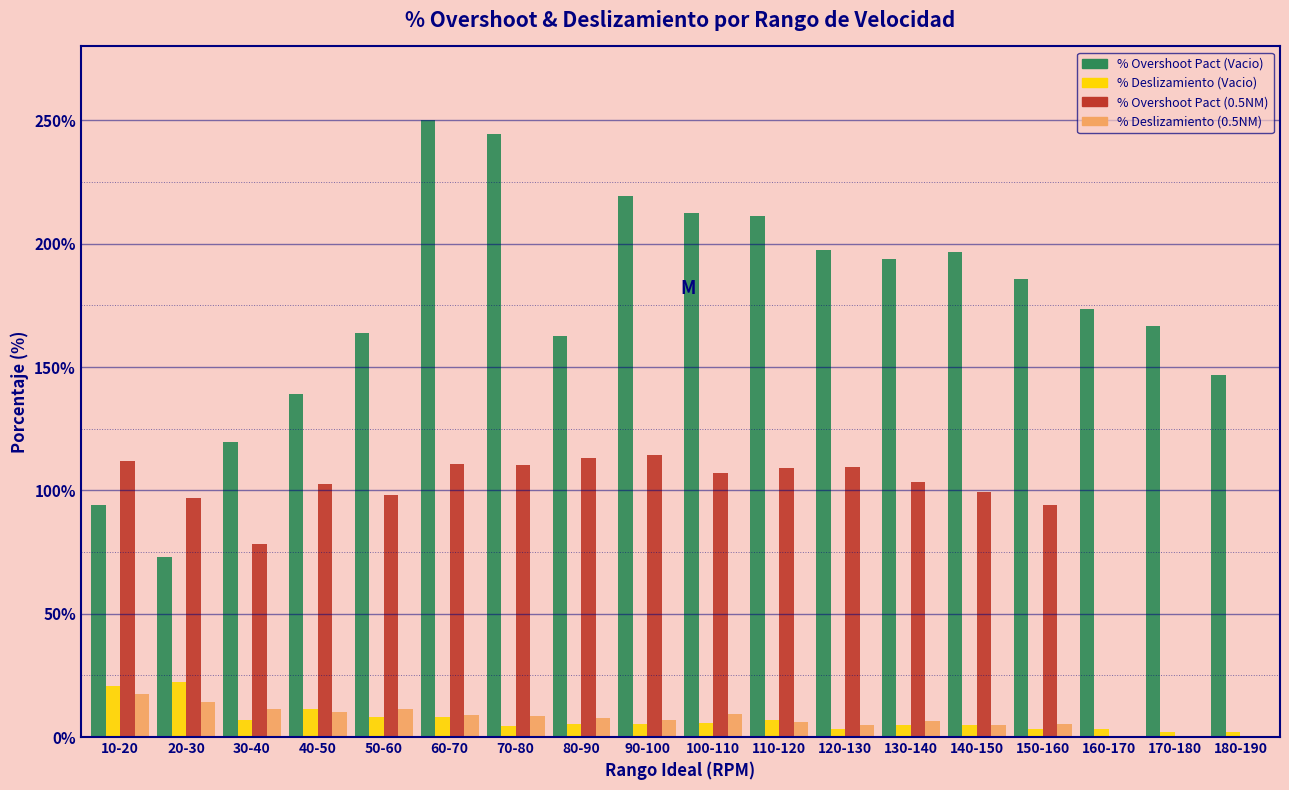

What is the maximum value shown in the chart?

250.1